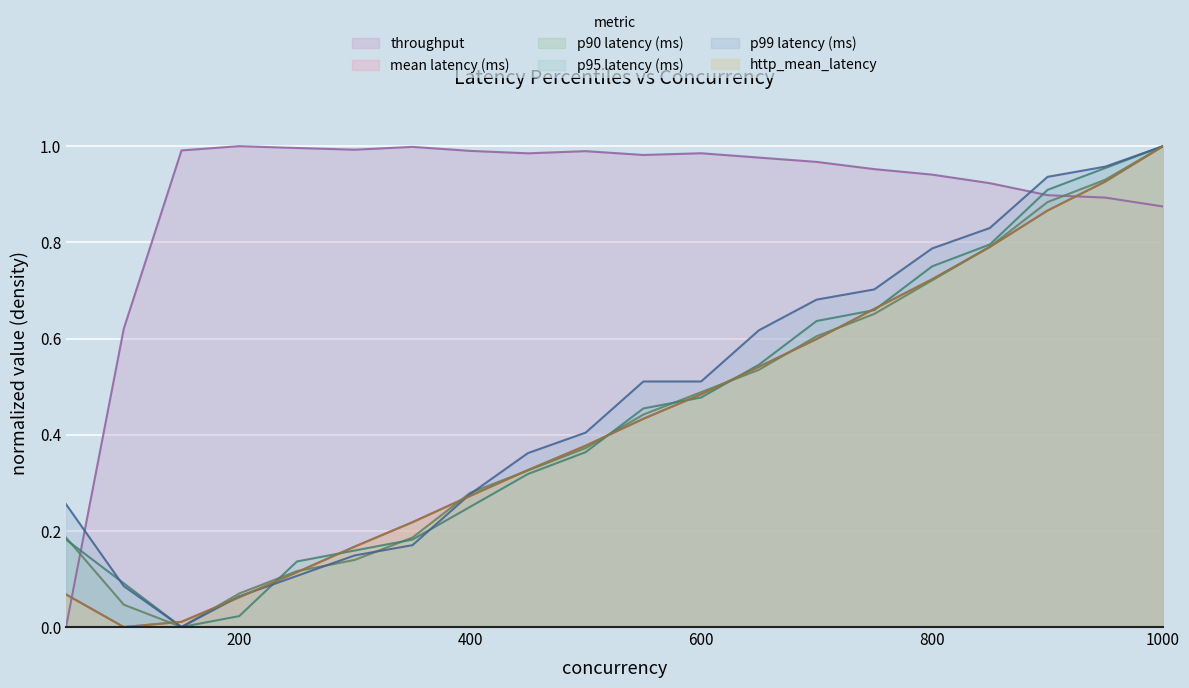

Rank the categories by mean latency (ms) value from lowest to highest.

100, 150, 200, 50, 250, 300, 350, 400, 450, 500, 550, 600, 650, 700, 750, 800, 850, 900, 950, 1000